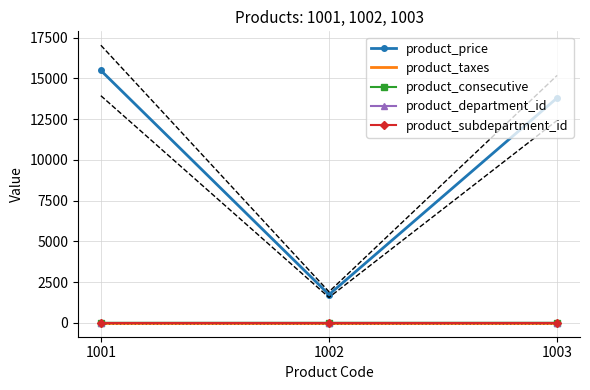

What is the spread (max minus min) of values at 1002?

1733.5